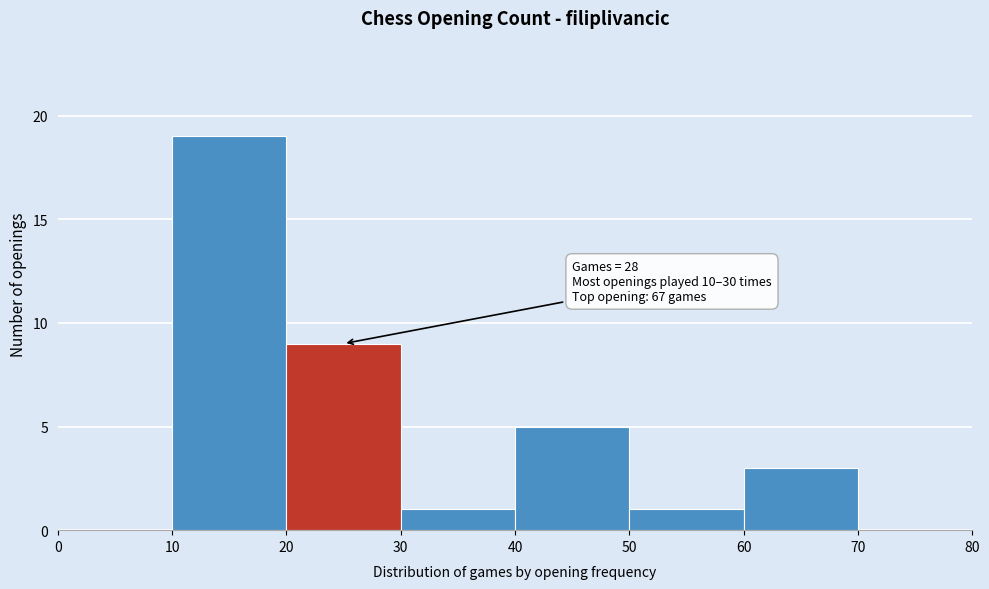

Which range on the x-axis has the tallest bar?

10 to 20